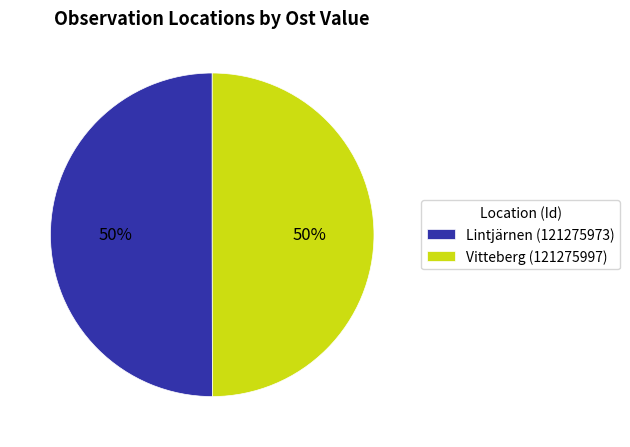

Is the sum of Vitteberg (121275997) and Lintjärnen (121275973) greater than half?

Yes